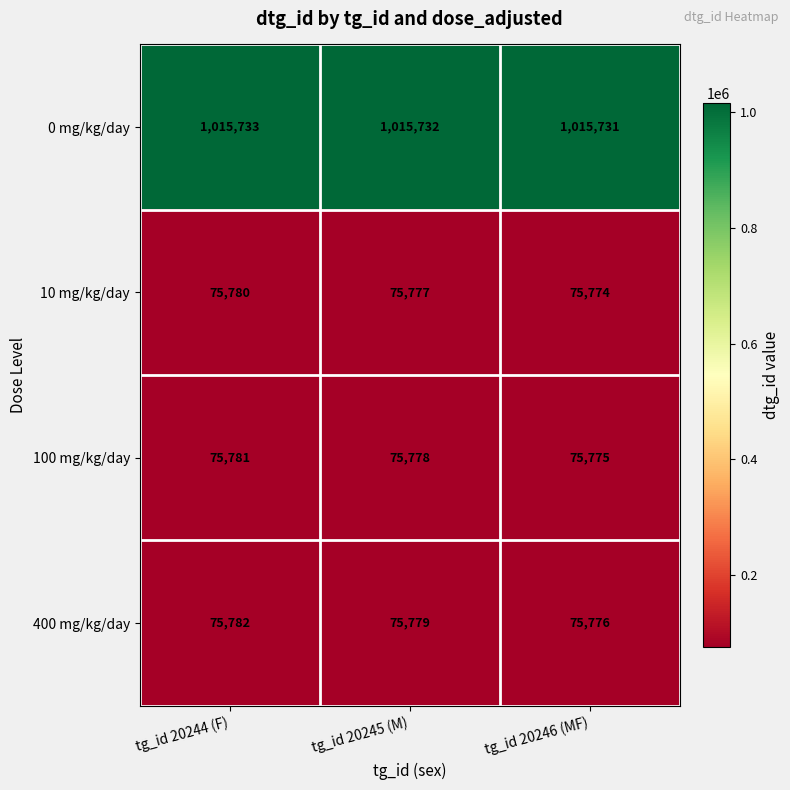

Reading right to left, what are all the values shown in this chart?

0 mg/kg/day: 1015731	1015732	1015733
10 mg/kg/day: 75774	75777	75780
100 mg/kg/day: 75775	75778	75781
400 mg/kg/day: 75776	75779	75782